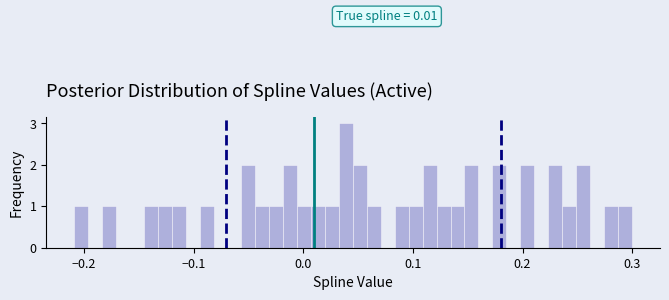

Around what value on the x-axis is the tallest bar? Give the approximate position of its centre, as read against the axis.

0.04